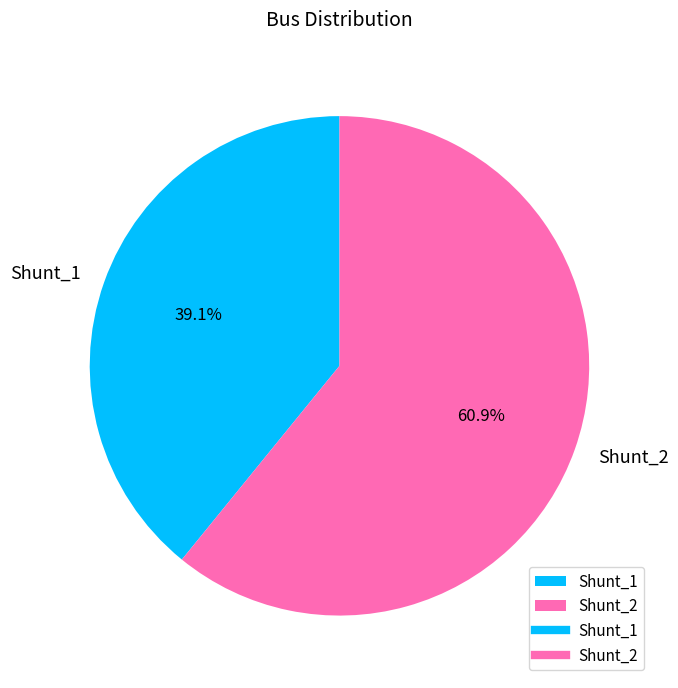

Is it true that Shunt_2 is 68% of the pie?

False